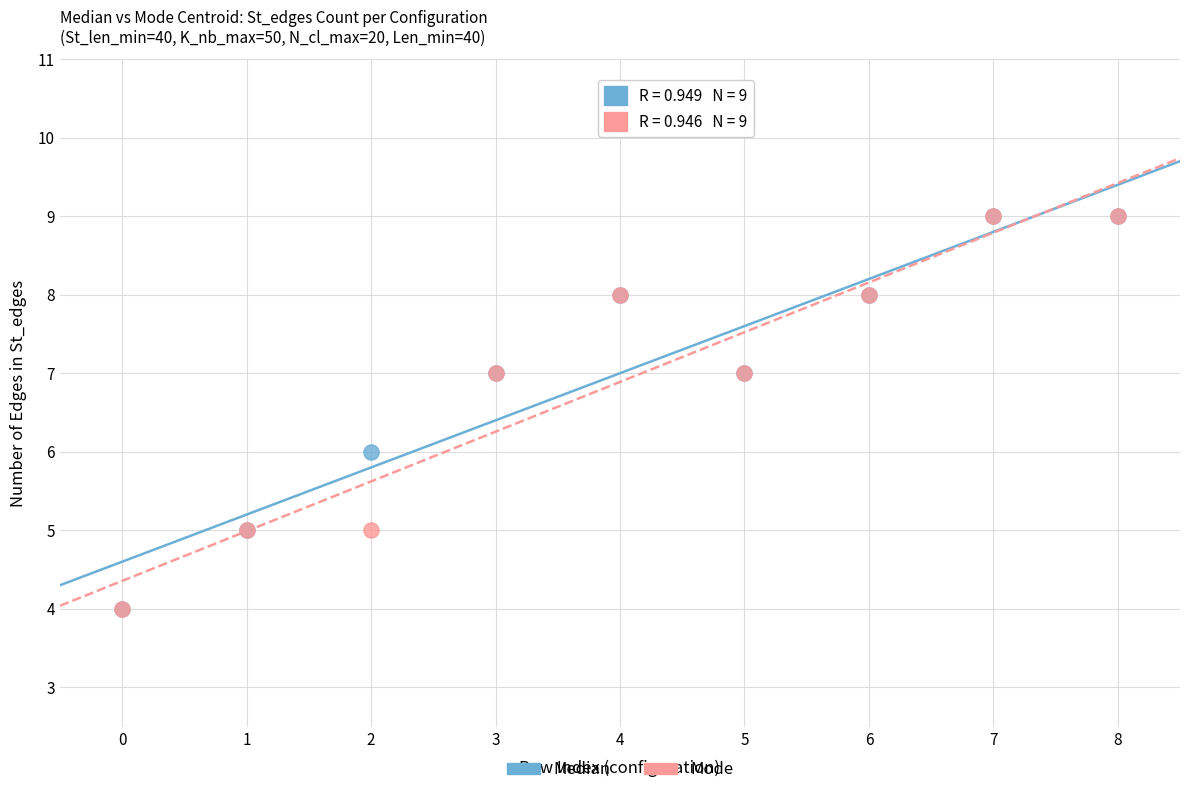

What are all the series names shown in the legend?

Median, Mode